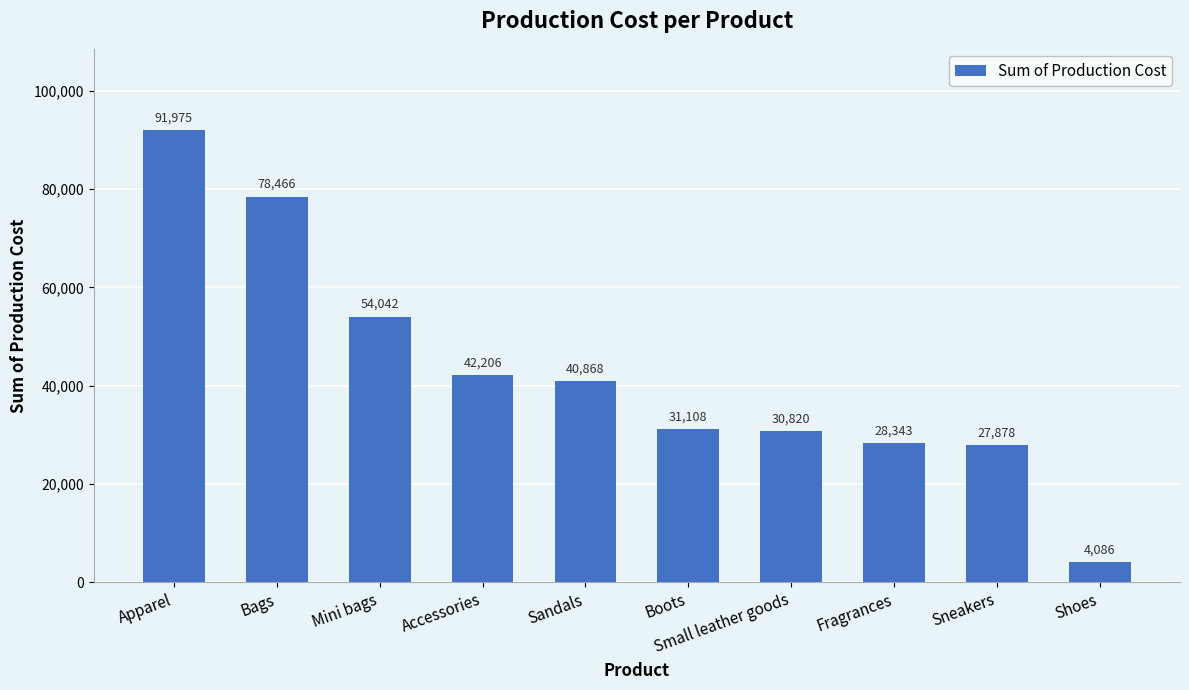

How many bars are there in total?

10